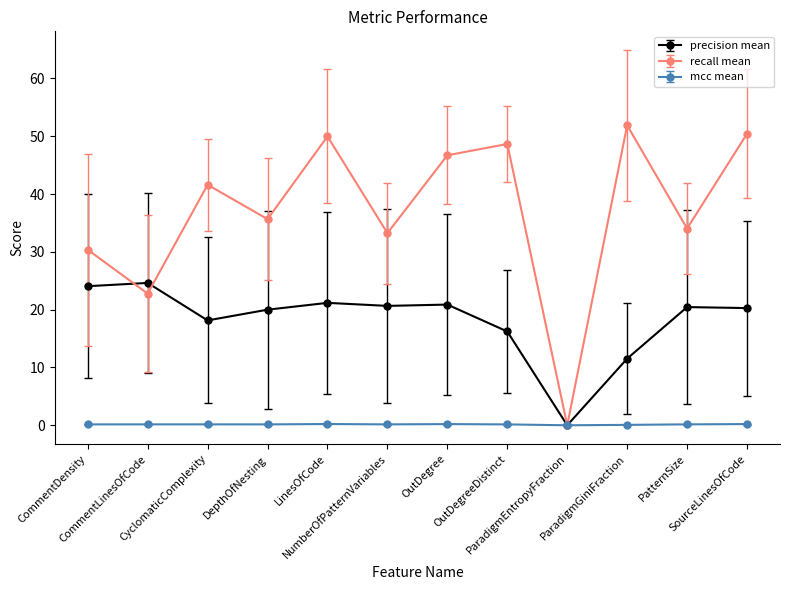

At NumberOfPatternVariables, list the series in order from smallest to largest.

mcc mean, precision mean, recall mean